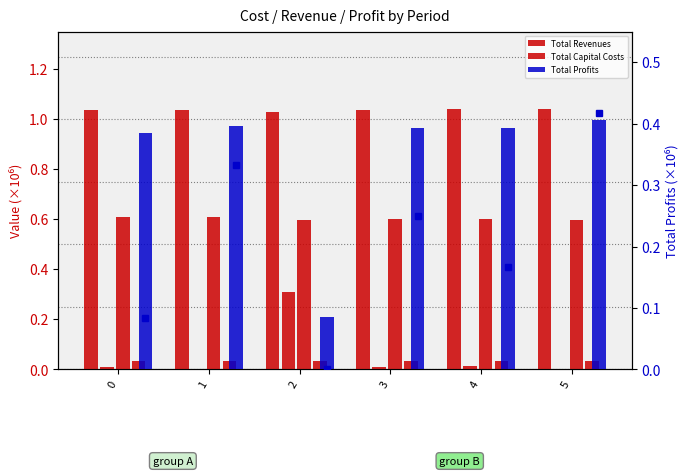

How many Total Operation Fixed Costs values are between 0 and 1?

6